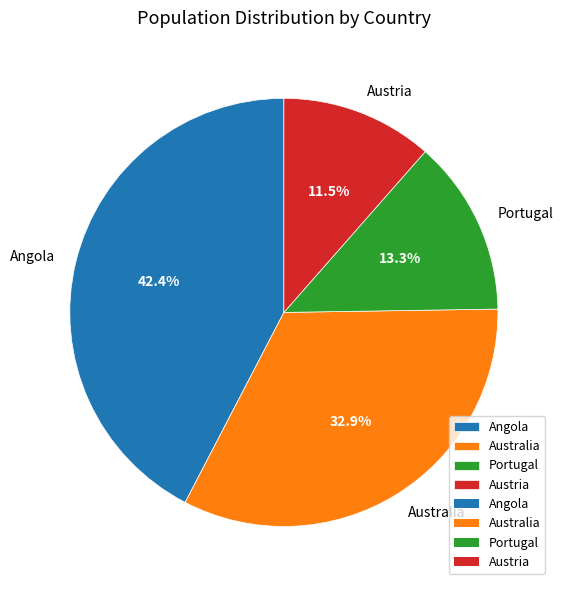

To the nearest percent, what portion does Portugal represent?

13%